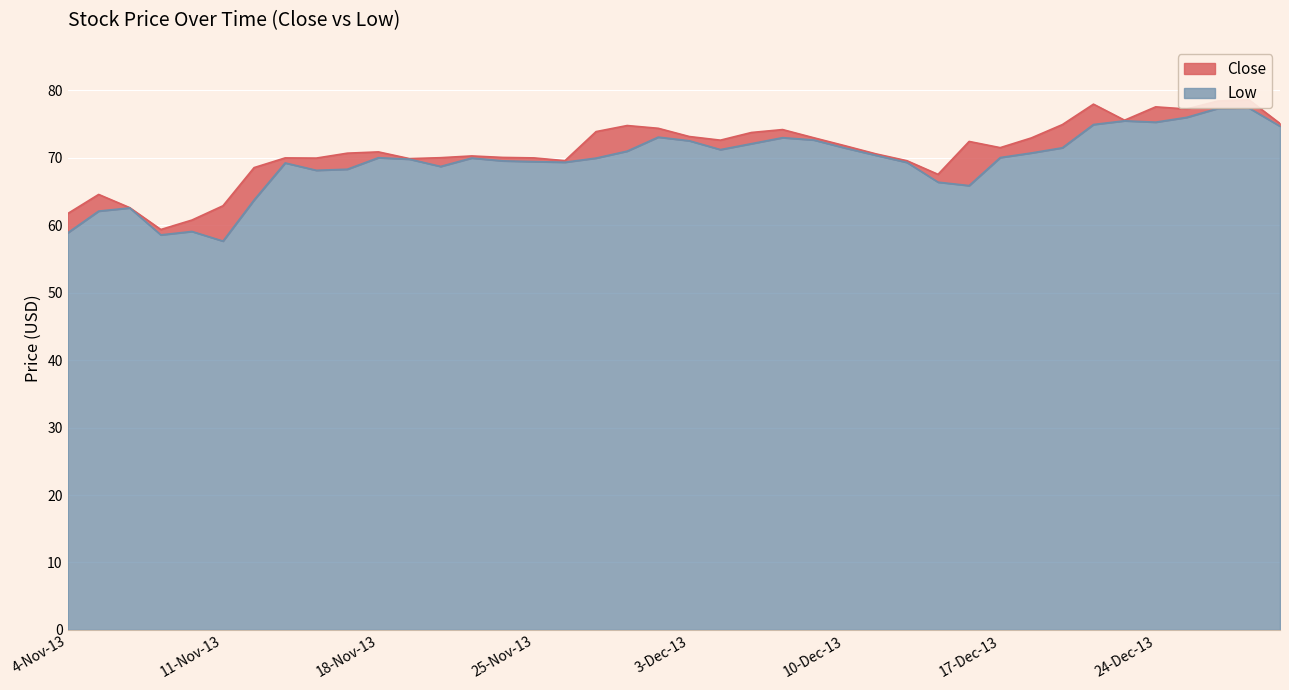

What are all the series names shown in the legend?

Close, Low